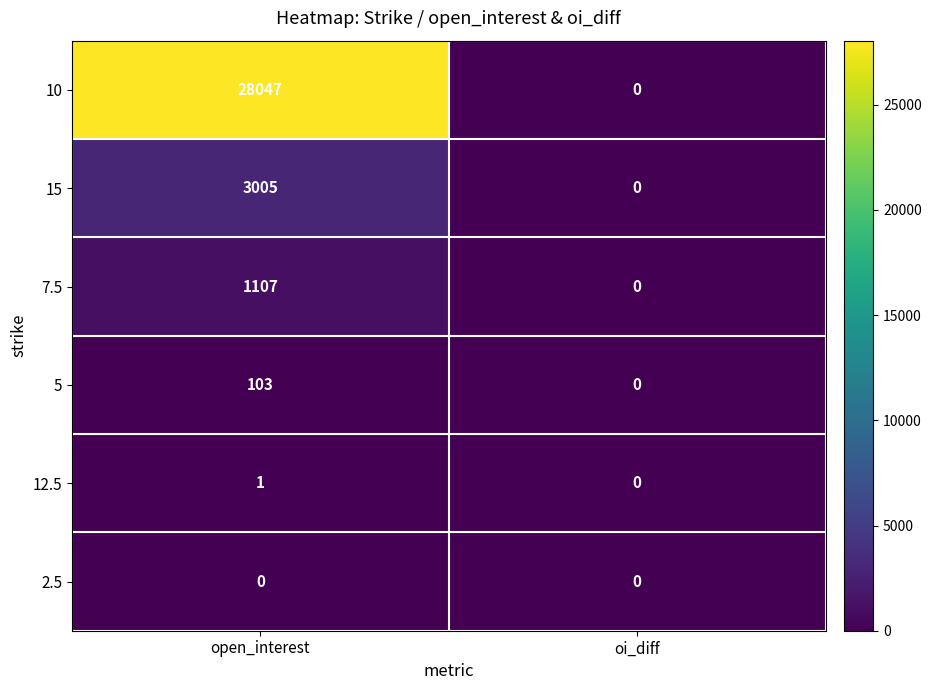

What is the maximum value for 5?

103